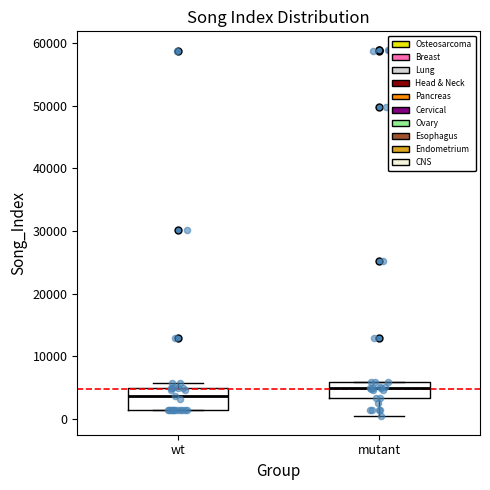

Reading left to right, read every box against the y-axis: the position of its median line, the range the box covers, and the ends of its whiskers. The values are not printed on the chart, so give them approximately, as read against the axis.

wt: median 4000, box 1000 to 5000, whiskers 1000 to 6000
mutant: median 5000, box 3000 to 6000, whiskers 0 to 6000